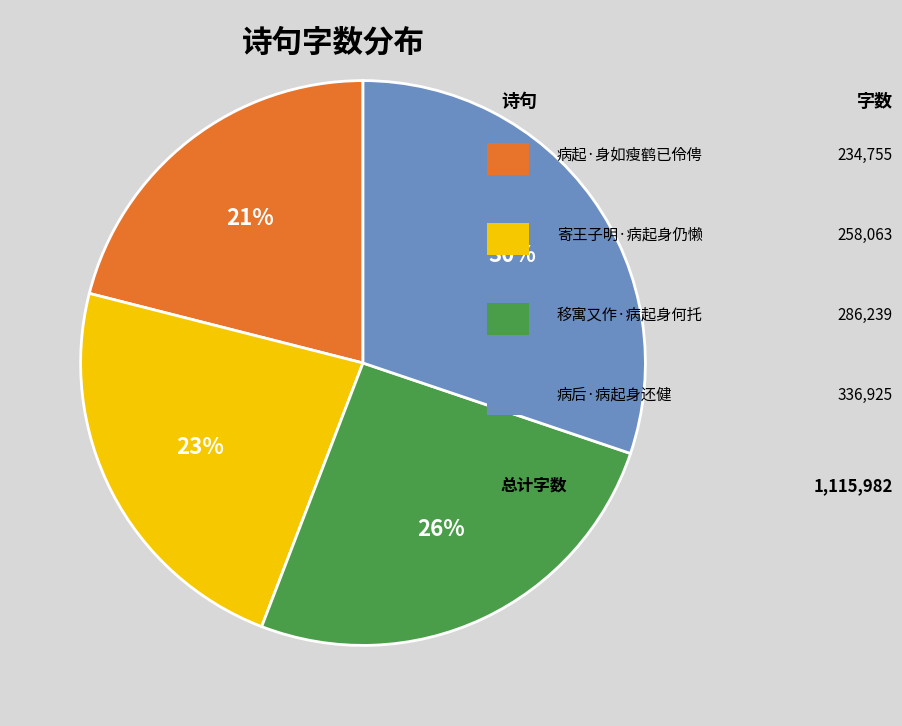

Is there a majority slice in this chart?

No